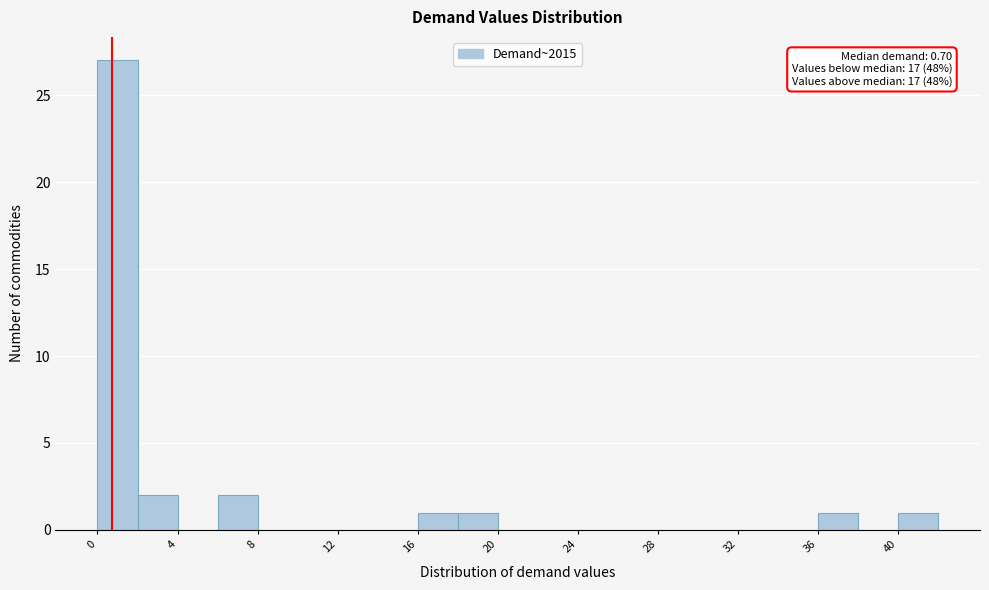

Over which range of the x-axis is the bar tallest?

0 to 2